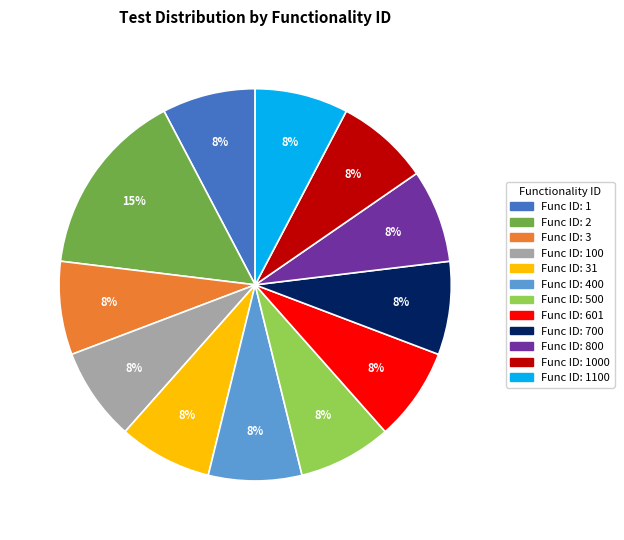

Does any single category account for the majority?

No